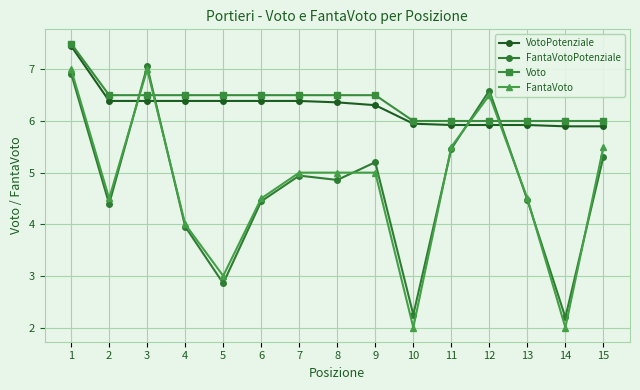

Count the Voto values in the range 6 to 7.

14